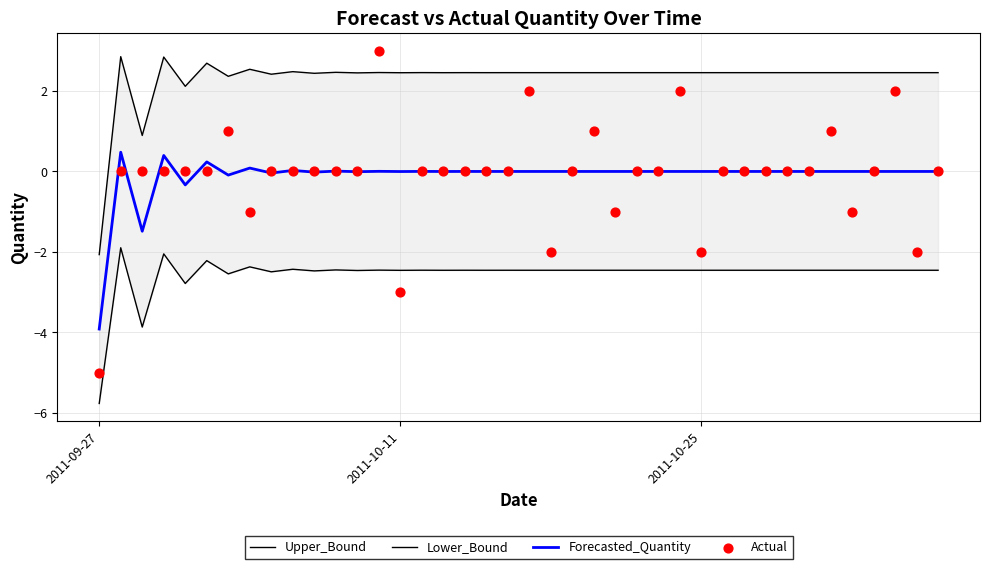

What are all the series names shown in the legend?

Upper_Bound, Lower_Bound, Forecasted_Quantity, Actual